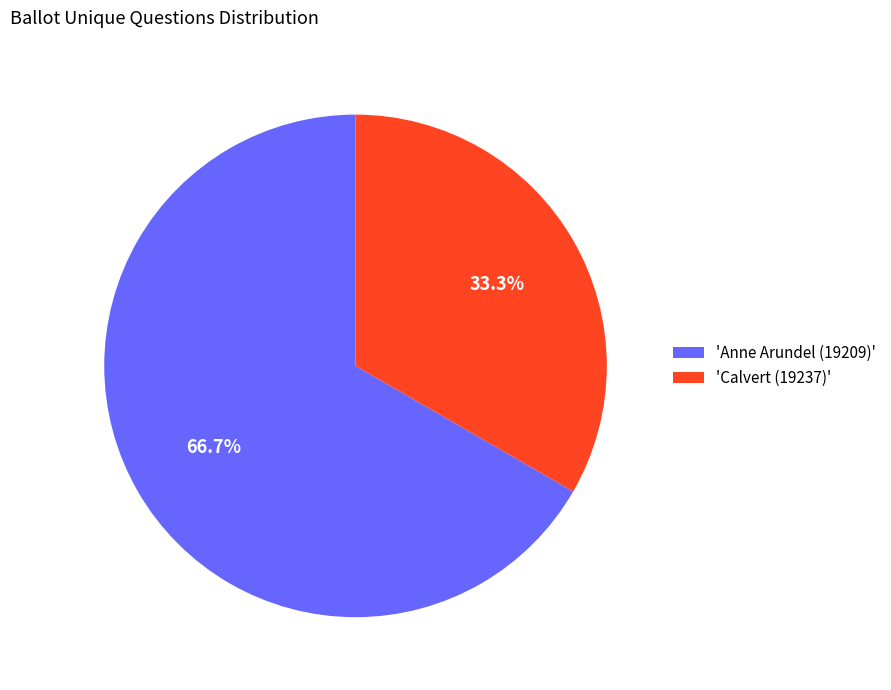

What is the largest slice in the pie chart?

'Anne Arundel (19209)'